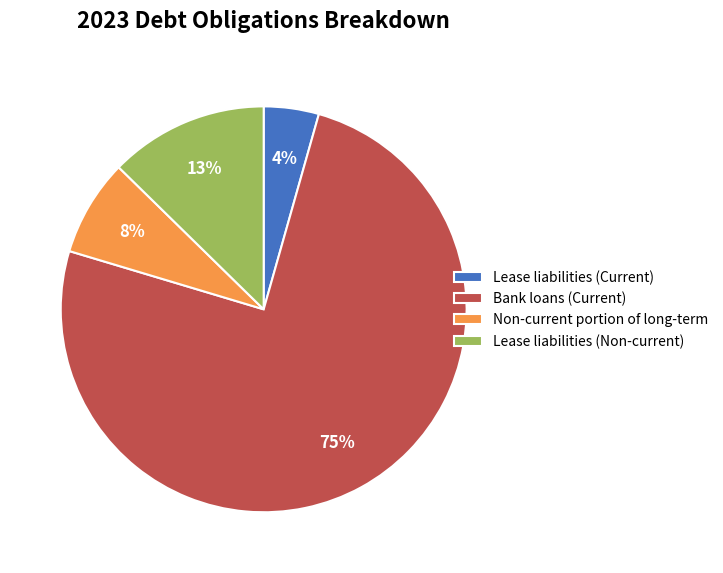

To the nearest percent, what is the average slice percentage?

25%